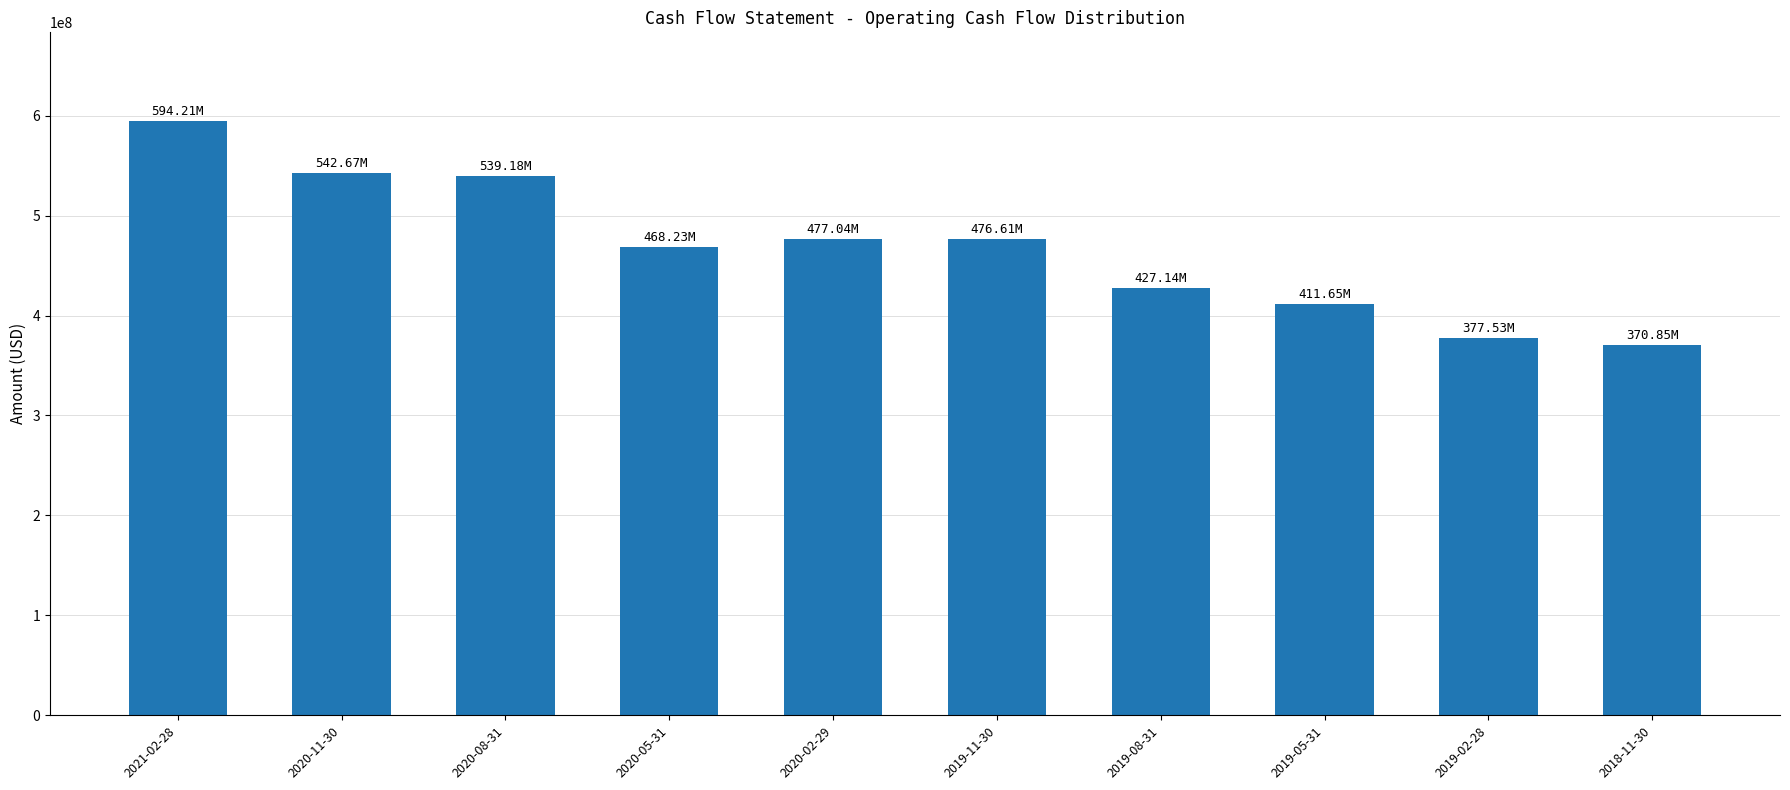

What is the difference between the values at 2021-02-28 and 2020-08-31?

55025000